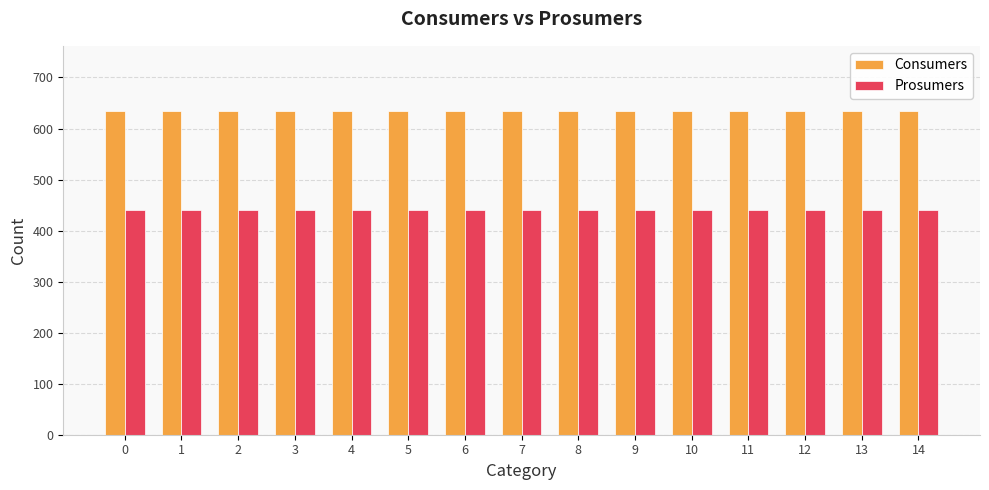

What is the value of the Consumers bar at the 13th from the left?

635